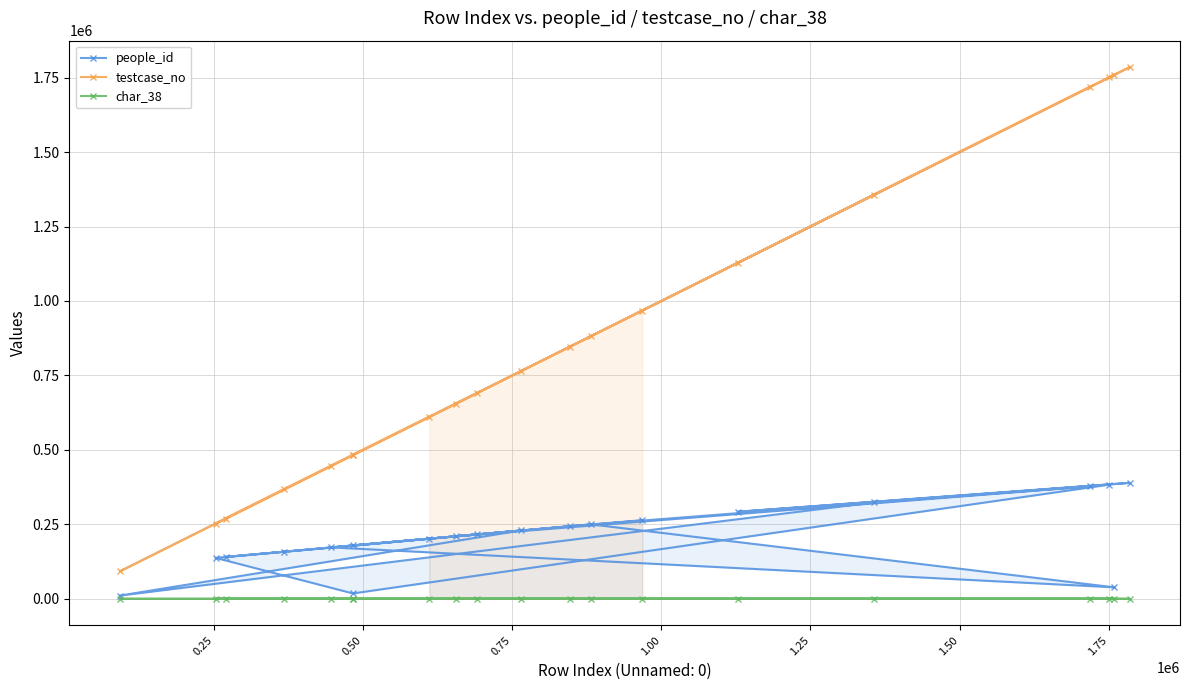

Which series has the largest total across all categories?

testcase_no